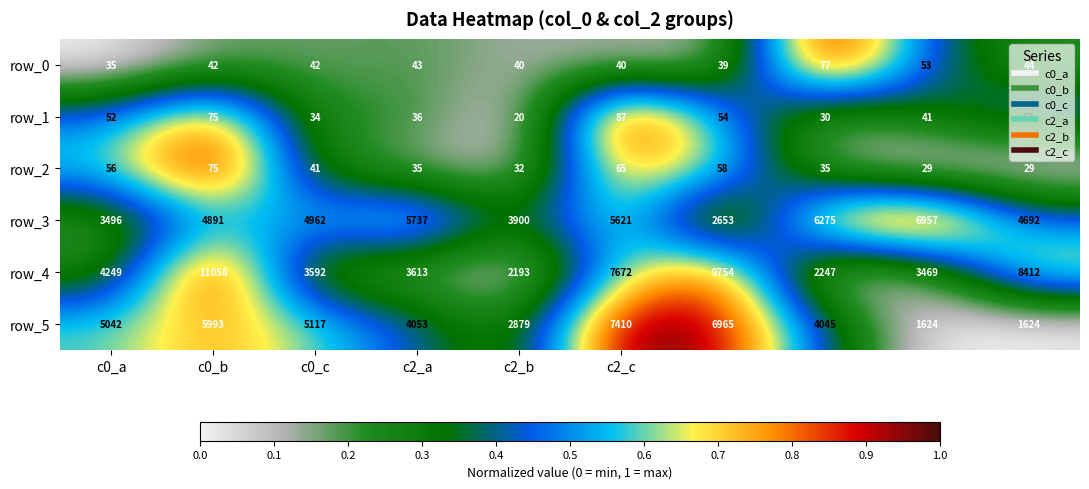

What is the sum of all row_4 values?

56259